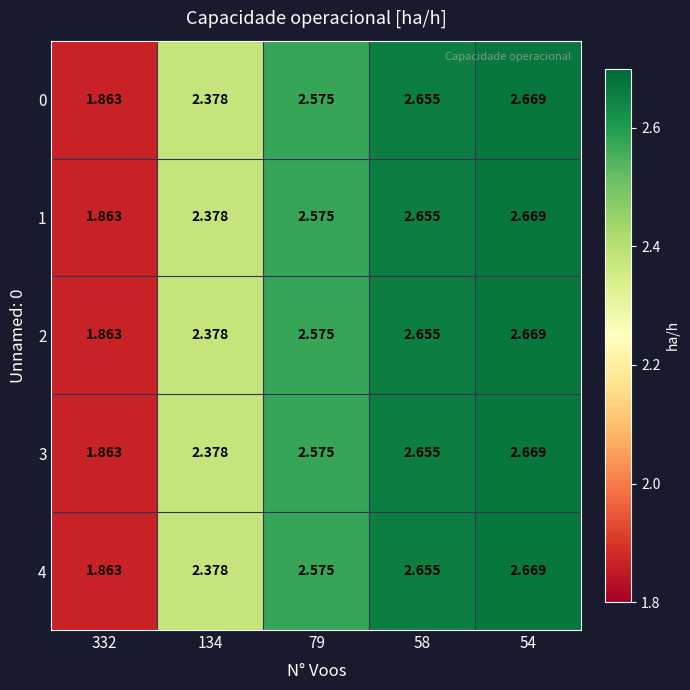

At how many categories does at least one series exceed 2?

4